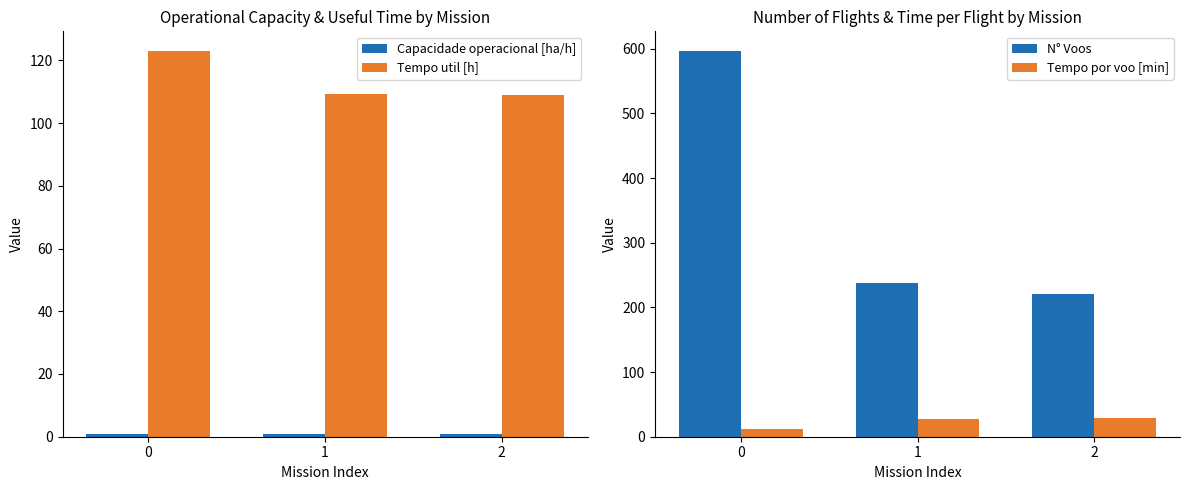

The Capacidade operacional [ha/h] series shows 0.2 at 2. True or false?

False